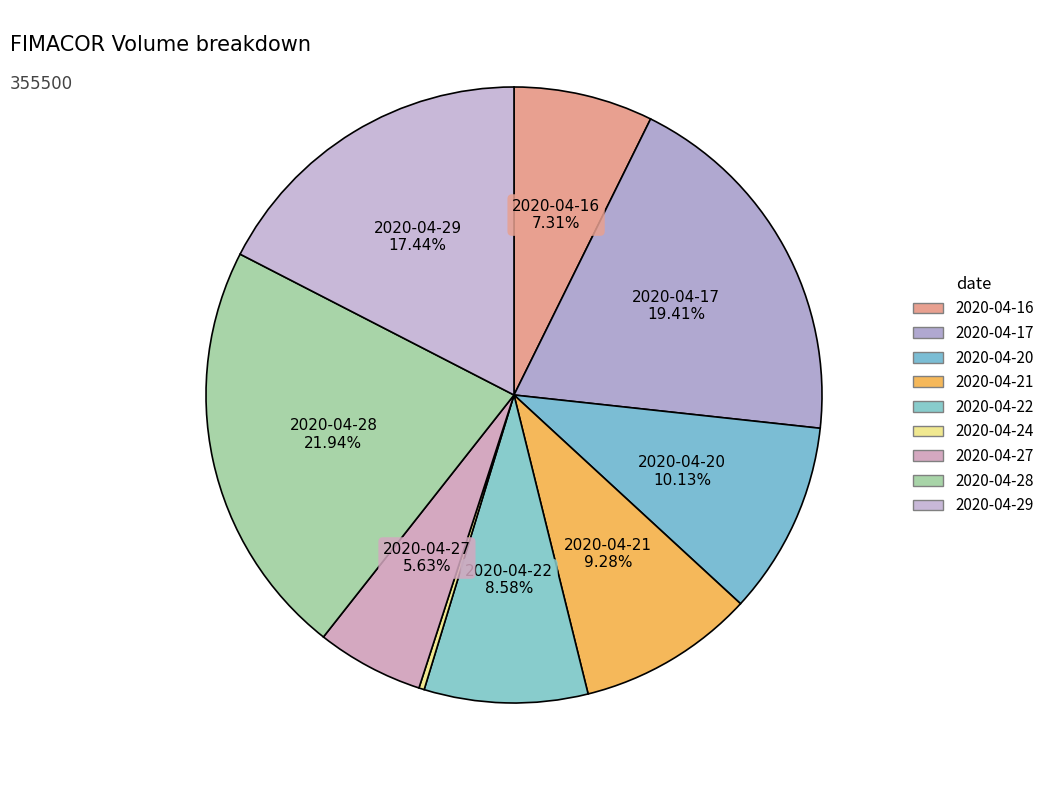

How many slices are in this pie chart?

9